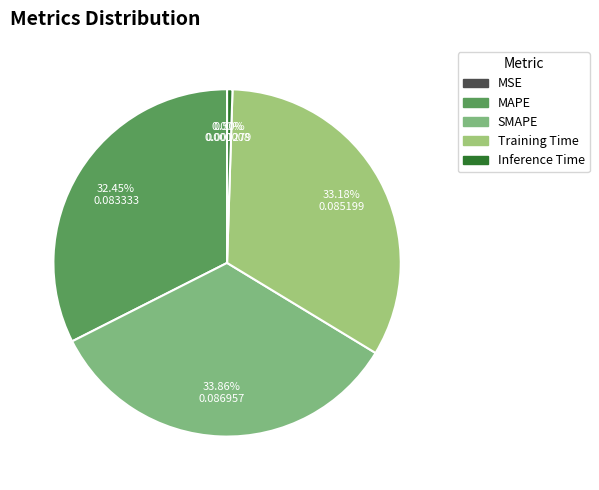

Rank the categories by value from highest to lowest.

SMAPE, Training Time, MAPE, Inference Time, MSE